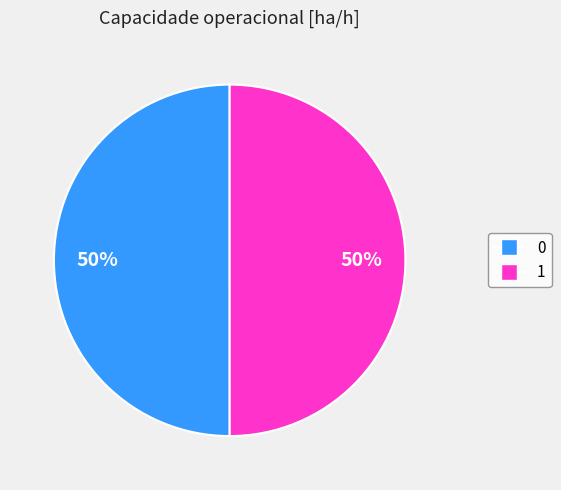

What percentage is the 1 slice, to the nearest percent?

50%